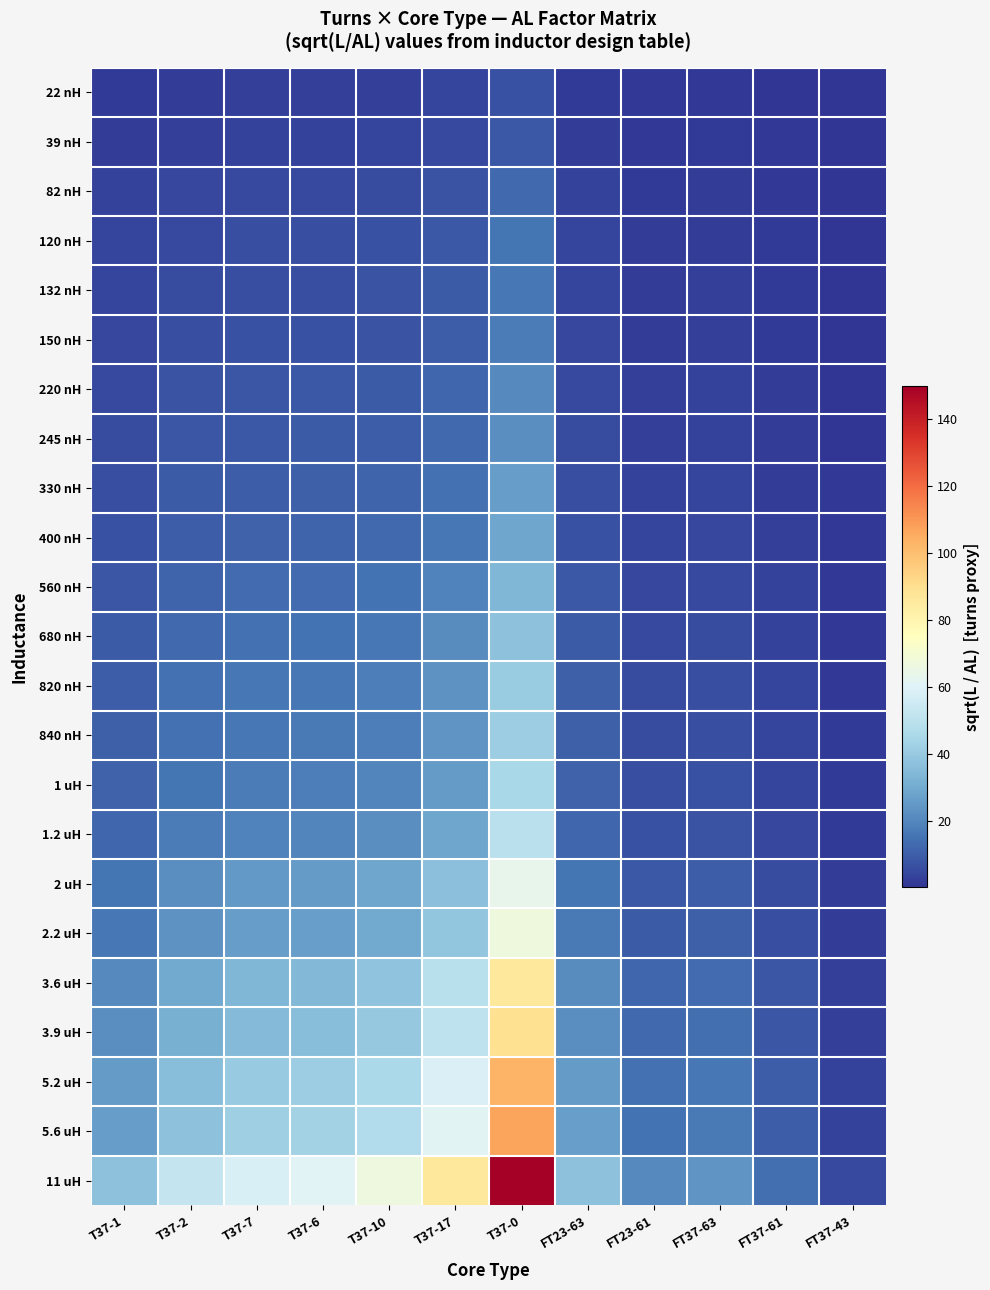

What is the difference between the highest and lowest values at T37-7?

56.0